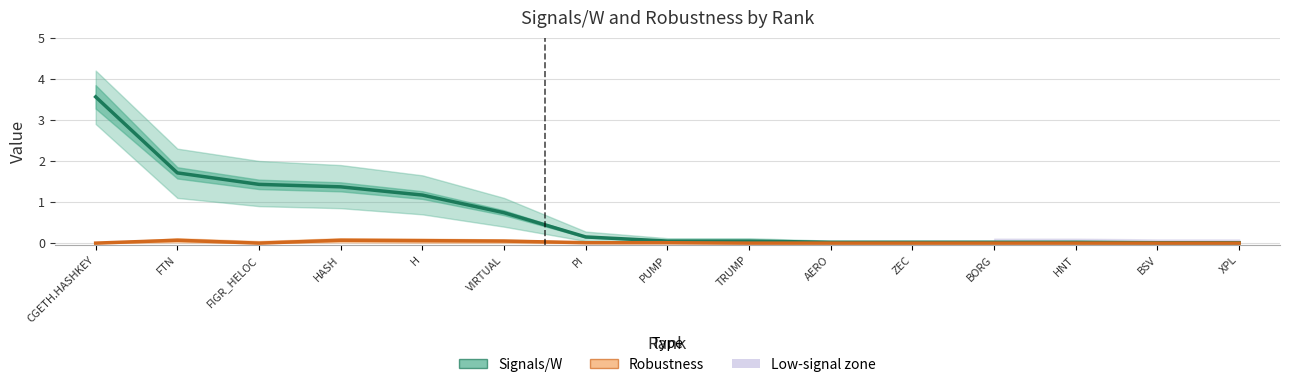

Reading right to left, list all the values displayed in this chart.

Signals/W: 0.0	0.0	0.0	0.0	0.0	0.0	0.1	0.1	0.1	0.7	1.2	1.4	1.4	1.7	3.6
Robustness: 0.0	0.0	0.0	0.0	0.0	0.0	0.0	0.0	0.0	0.1	0.1	0.1	0.0	0.1	0.0